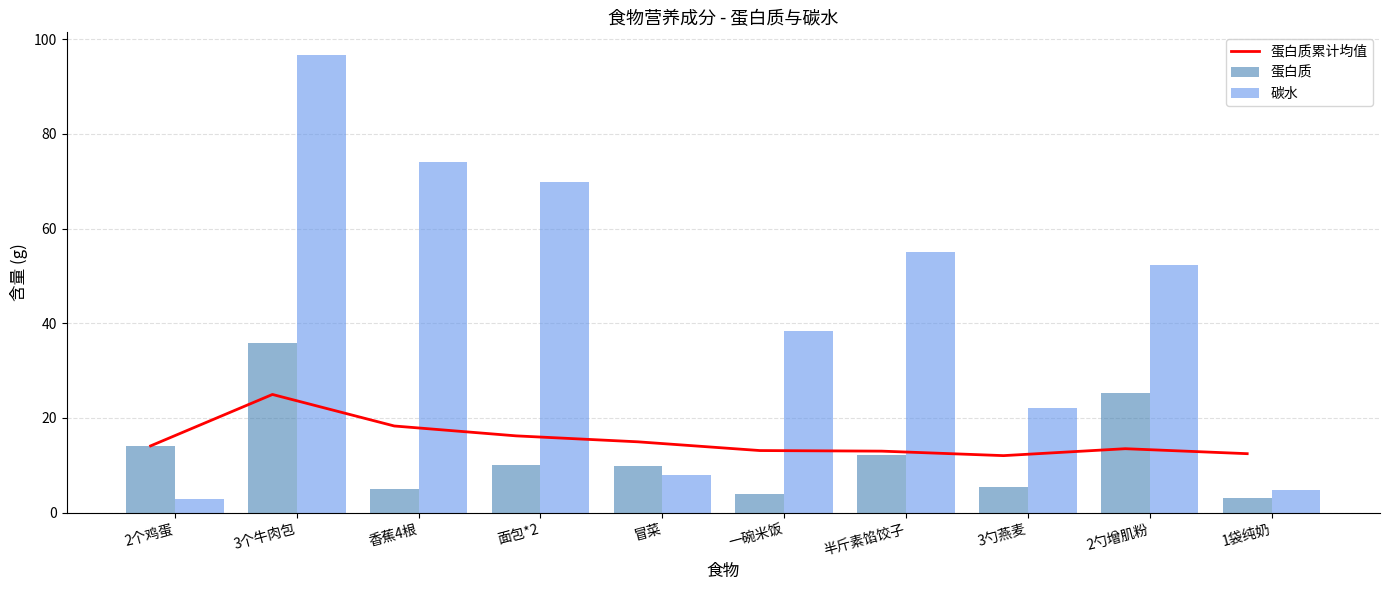

What is the minimum value shown in the chart?

3.0